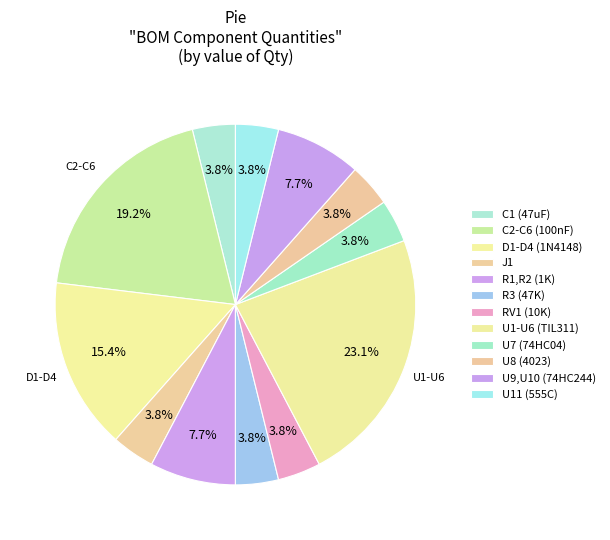

Count the number of slices in the pie.

12